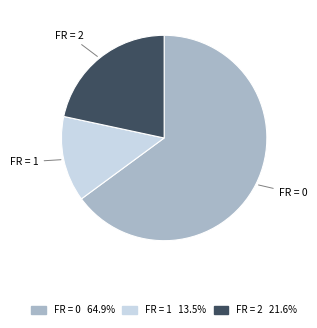

Does any single category account for the majority?

Yes